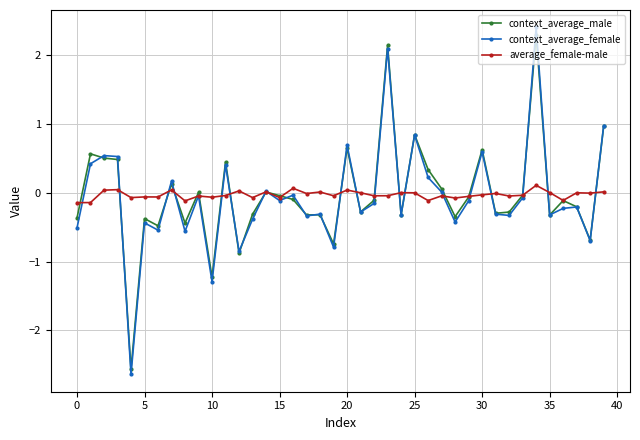

What is the maximum value shown in the chart?

2.4